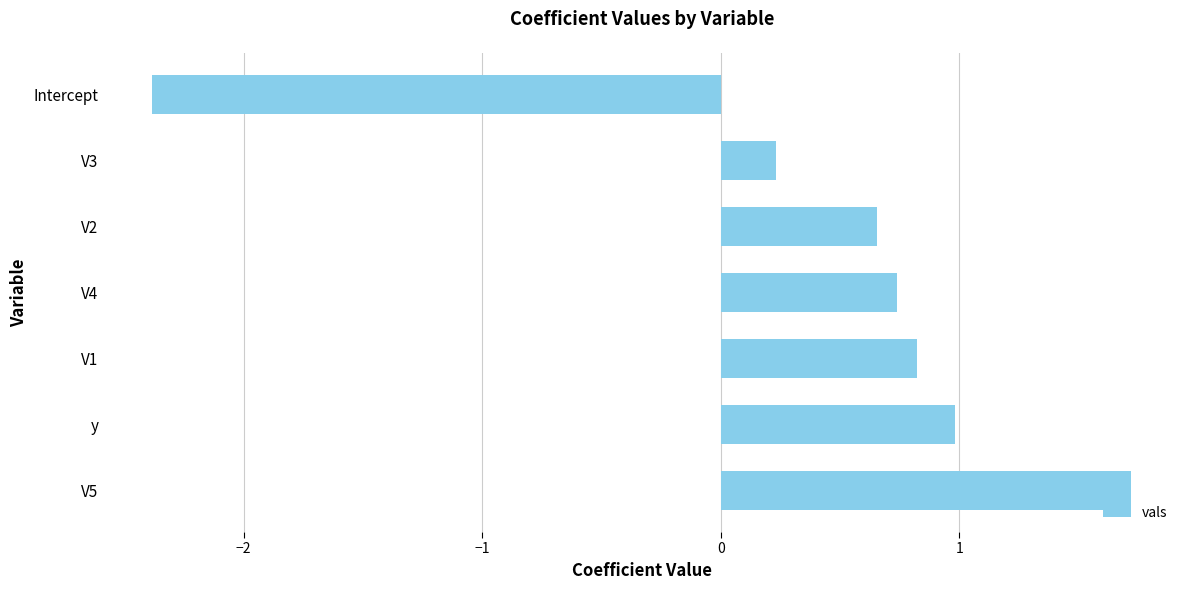

Where is the data nearest to the value 0?

V3